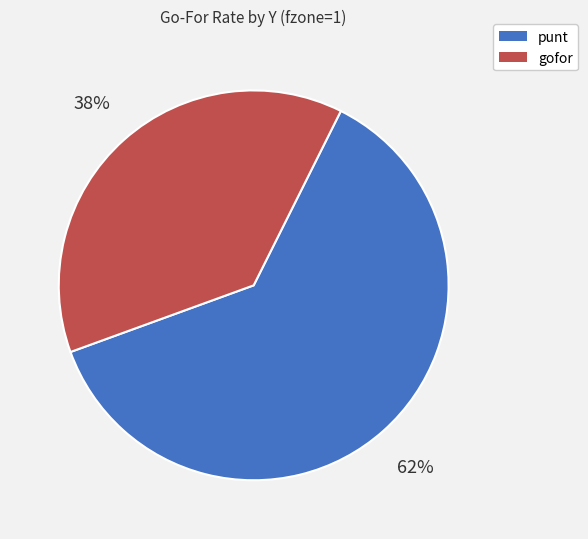

Is there a majority slice in this chart?

Yes